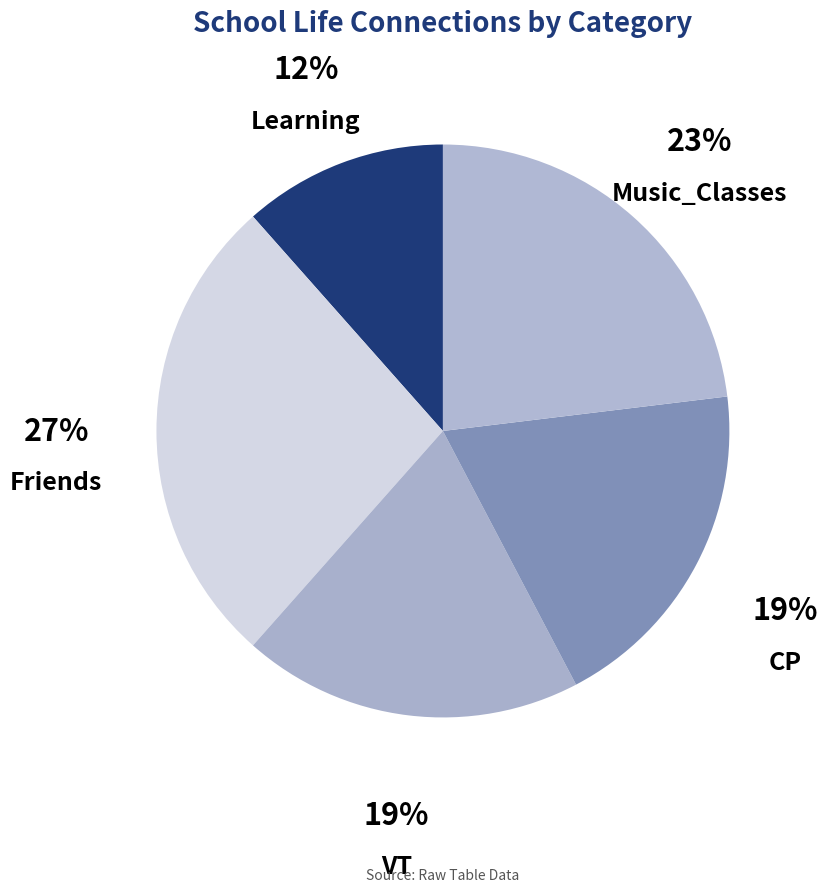

To the nearest percent, what portion does Music_Classes represent?

23%